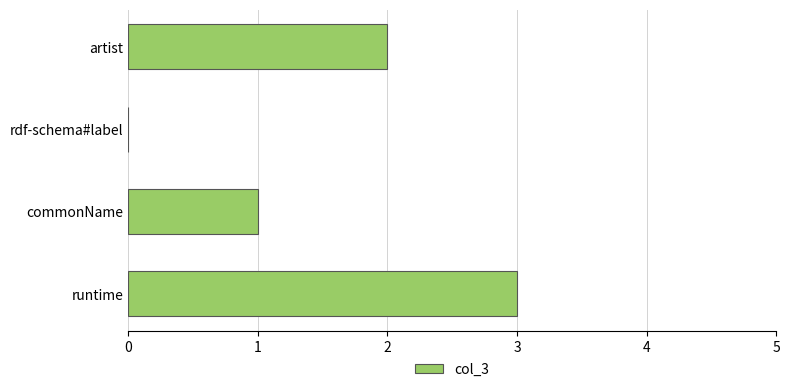

Are the bars grouped side by side (vs. stacked)?

No